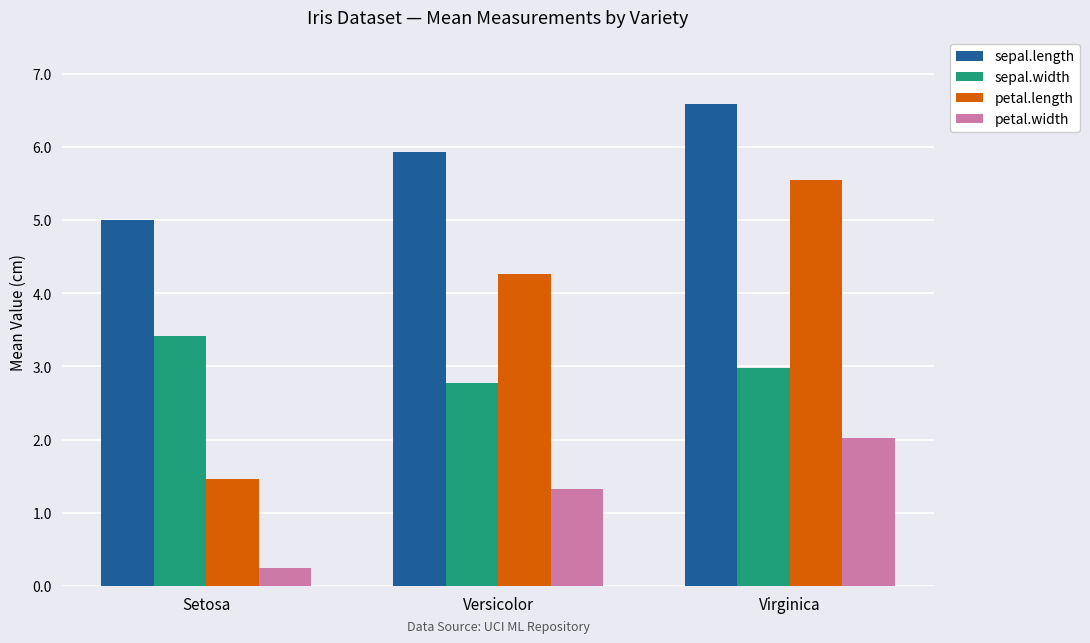

Which series changed the most between Setosa and Virginica?

petal.length